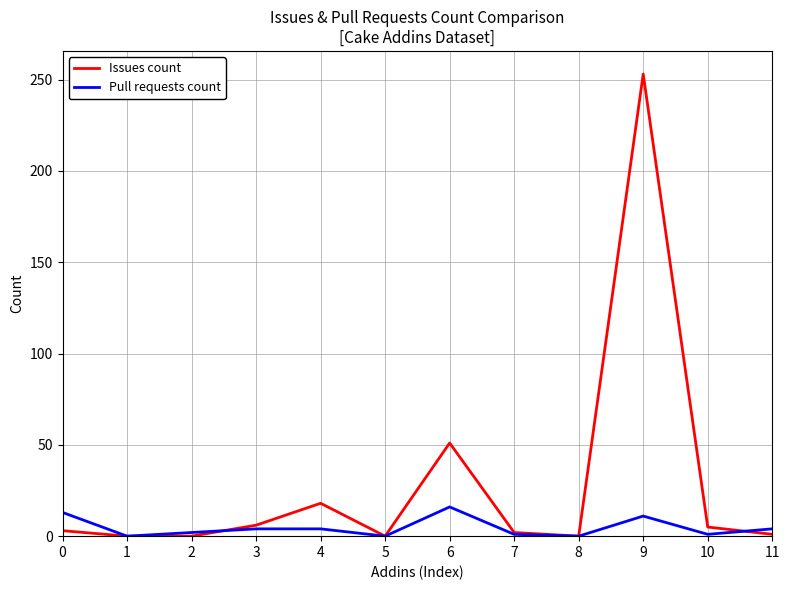

Which series has the largest total across all categories?

Issues count